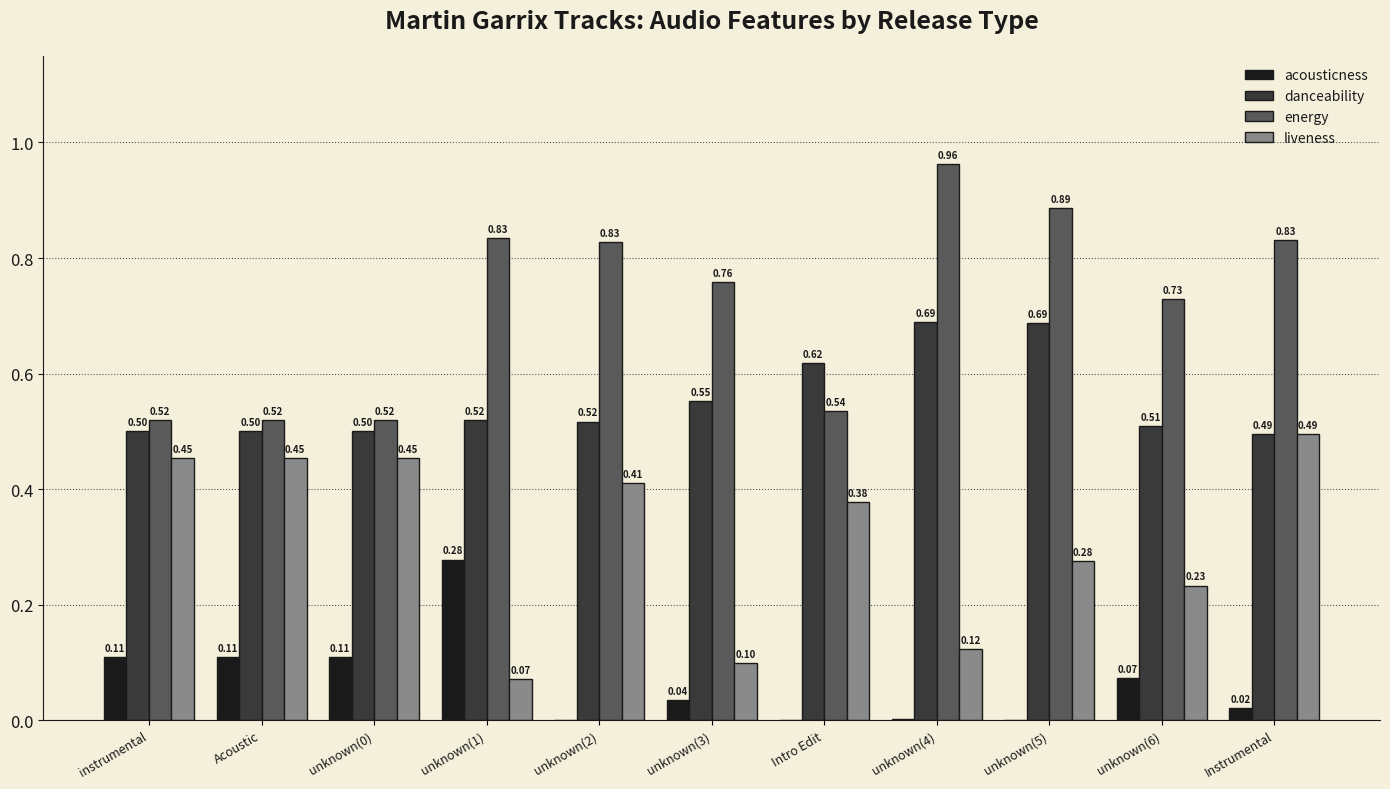

Which series has the largest total across all categories?

energy